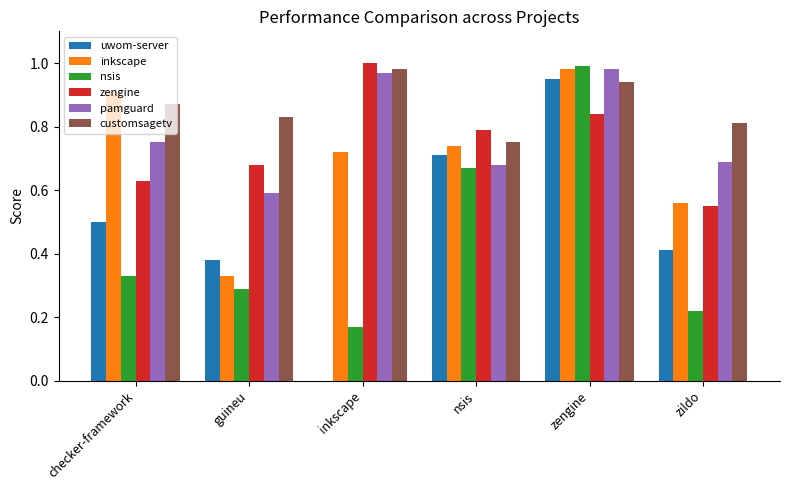

Which category has the highest value across all series?

inkscape